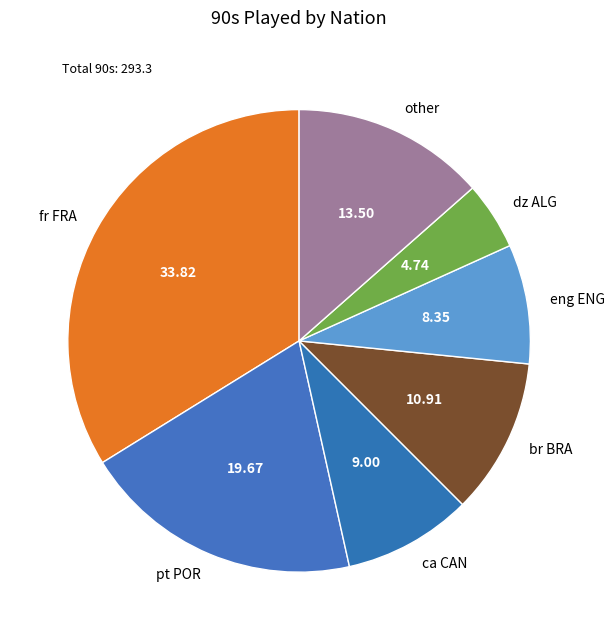

Is there any slice that represents more than half of the pie?

No